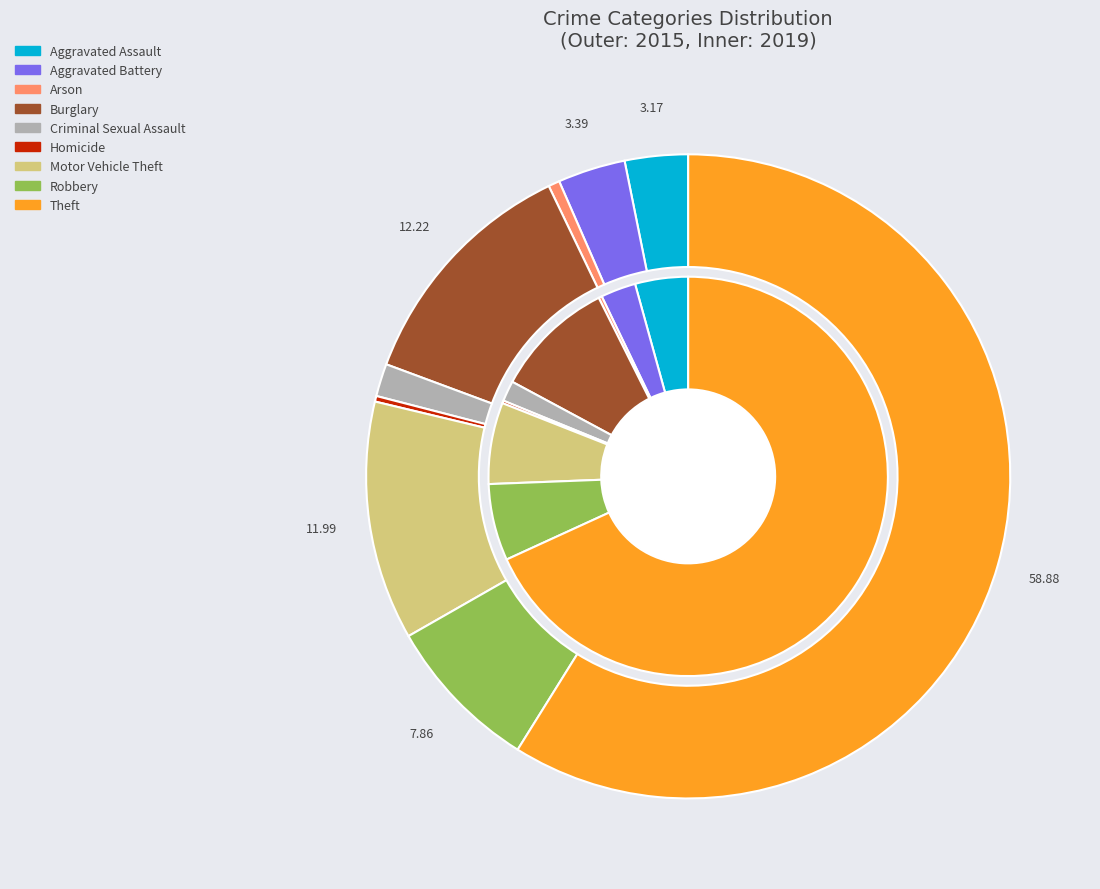

To the nearest percent, what is the combined percentage of 3 and 4?

11%